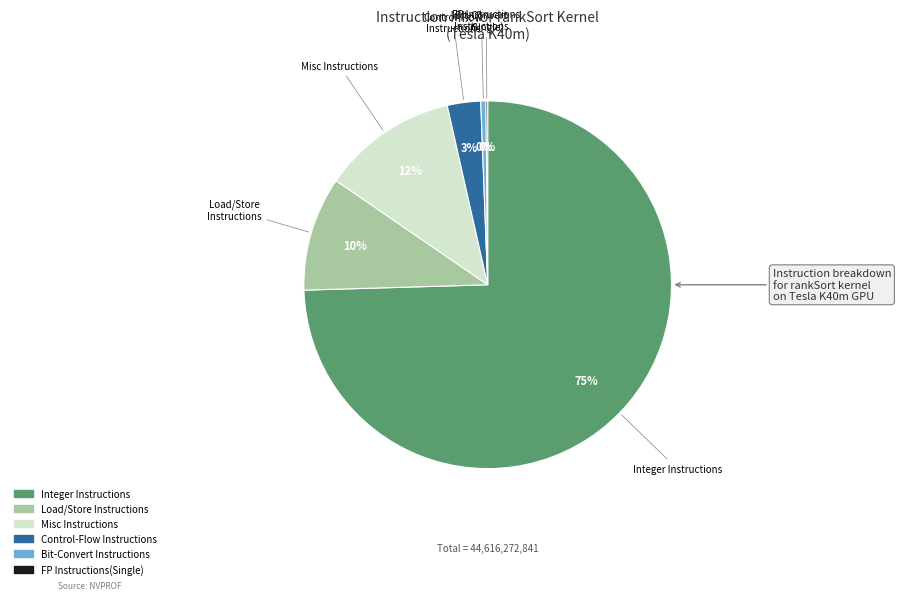

Do Bit-Convert Instructions and Load/Store Instructions together represent more than half of the pie?

No